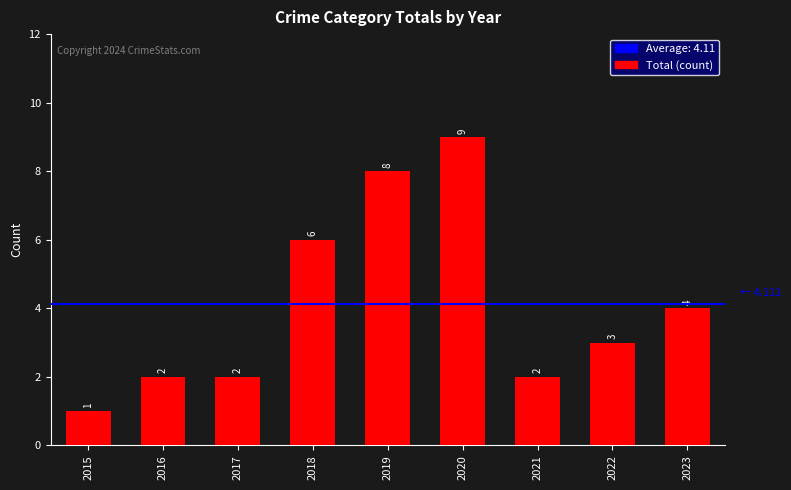

What is the difference between the values at 2023 and 2020?

5